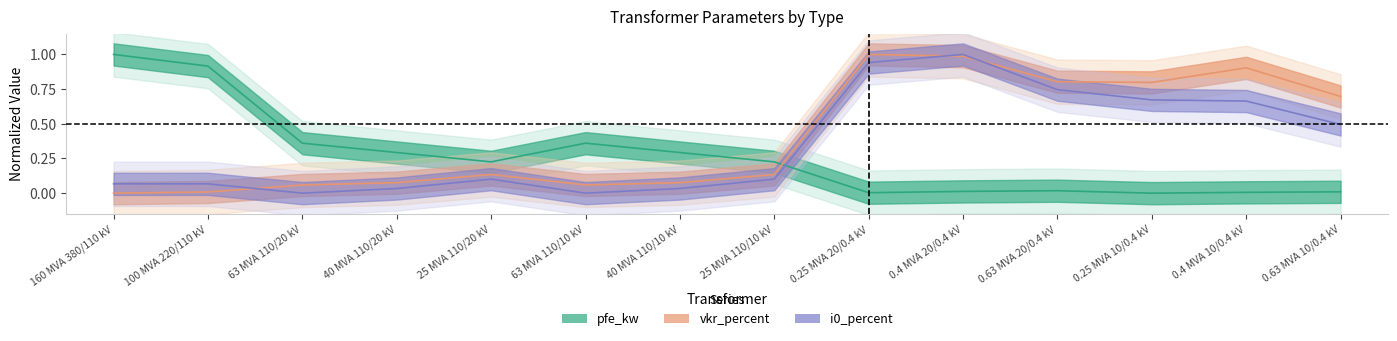

True or false: i0_percent has more than 1 interior local peaks.

True